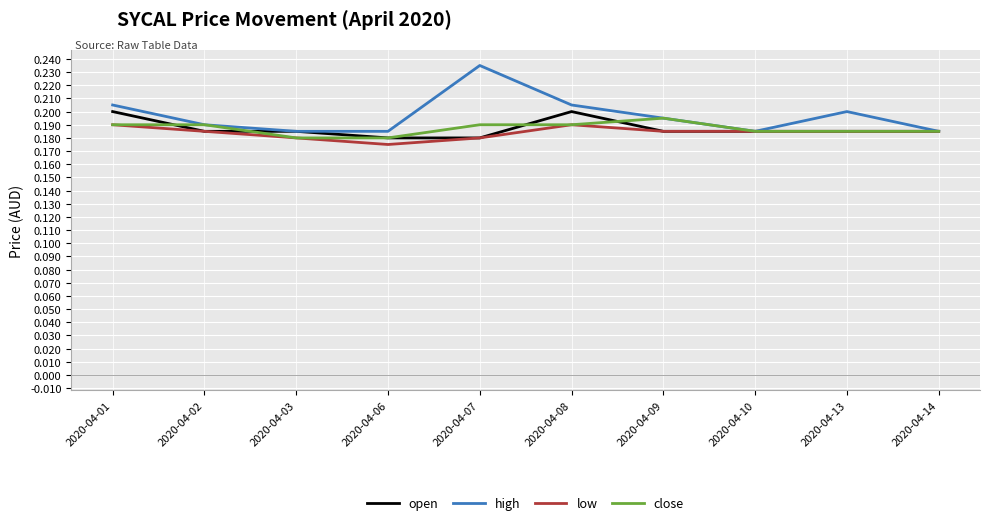

How many high values are between 0 and 1?

10